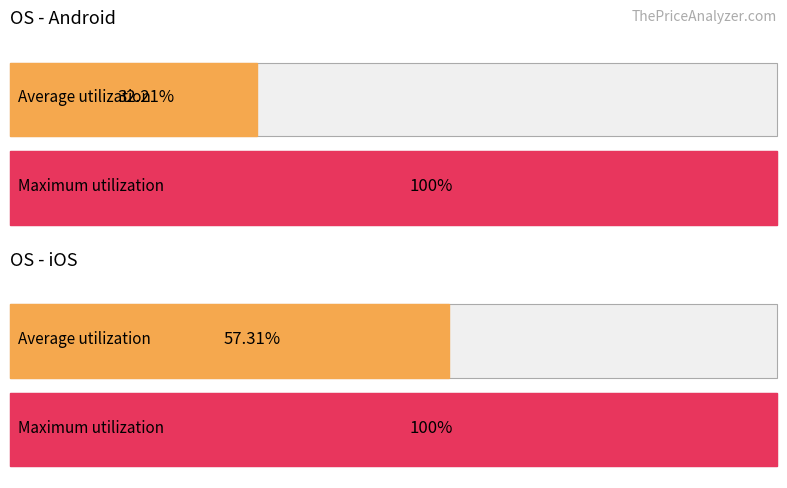

Which has a higher value, ios or android?

ios